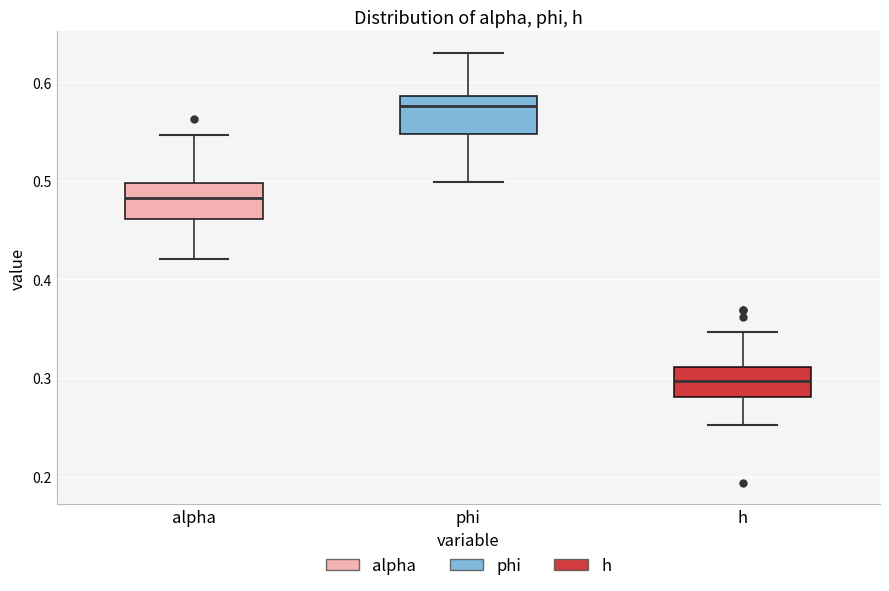

Reading left to right, transcribe this box plot: for each box, give where its median line is, the range the box spans, and where its two whiskers end, as read against the y-axis. The values are not printed on the chart, so give them approximately, as read against the axis.

alpha: median 0.48, box 0.46 to 0.50, whiskers 0.42 to 0.55
phi: median 0.58, box 0.55 to 0.59, whiskers 0.50 to 0.63
h: median 0.30, box 0.28 to 0.31, whiskers 0.25 to 0.35